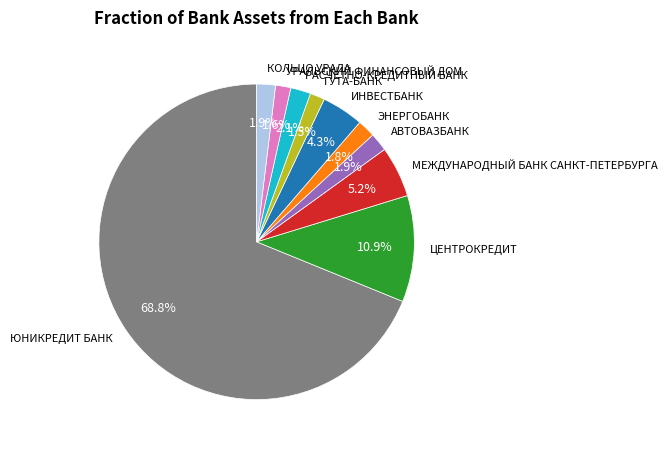

Is the sum of АВТОВАЗБАНК and ЮНИКРЕДИТ БАНК greater than half?

Yes